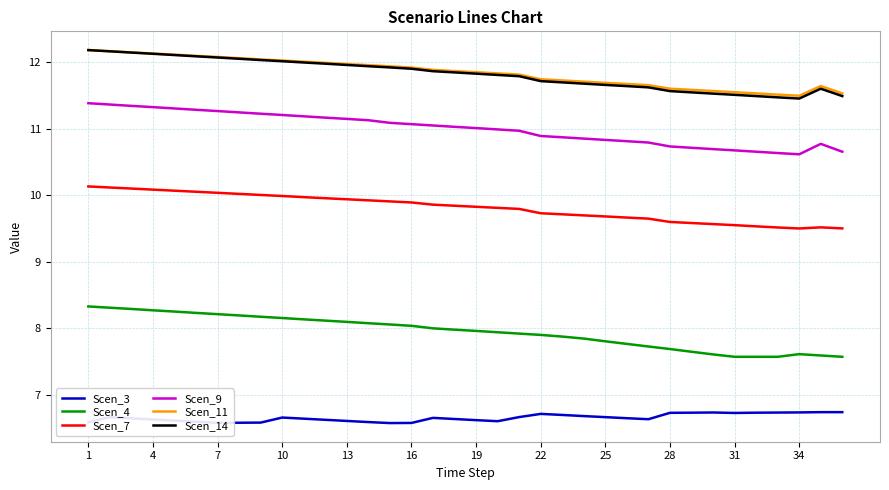

True or false: Scen_3 and Scen_11 cross at least once.

False